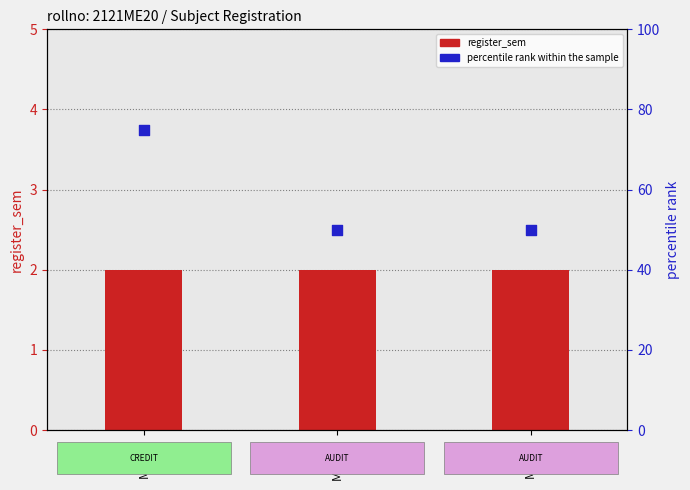

Which series has the largest Y range (max minus min)?

percentile rank within the sample